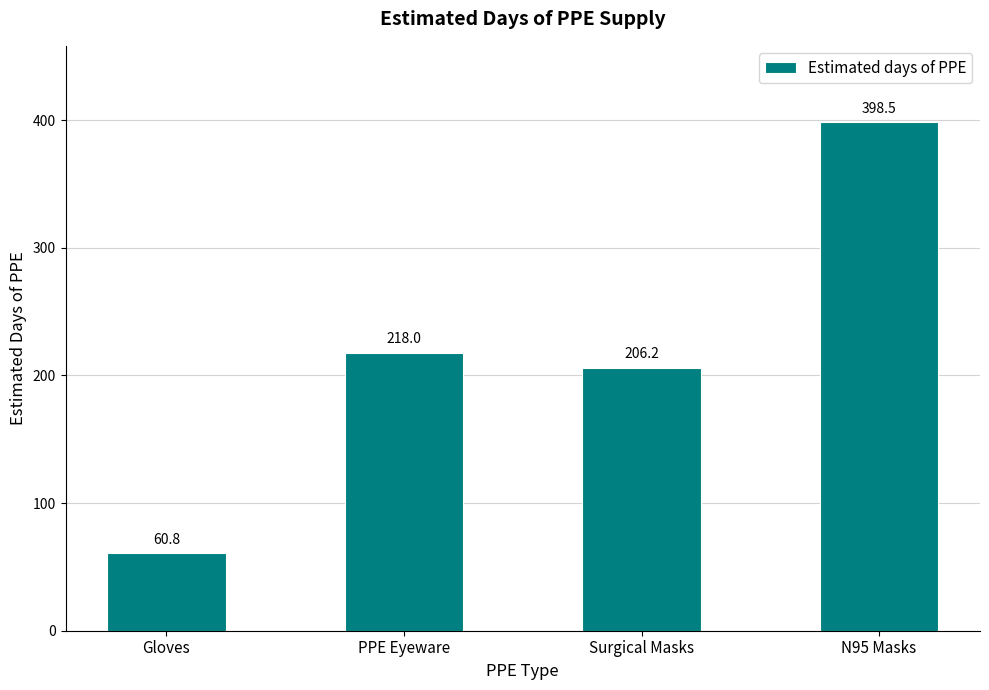

Is it true that the value at Gloves is 94.8?

False